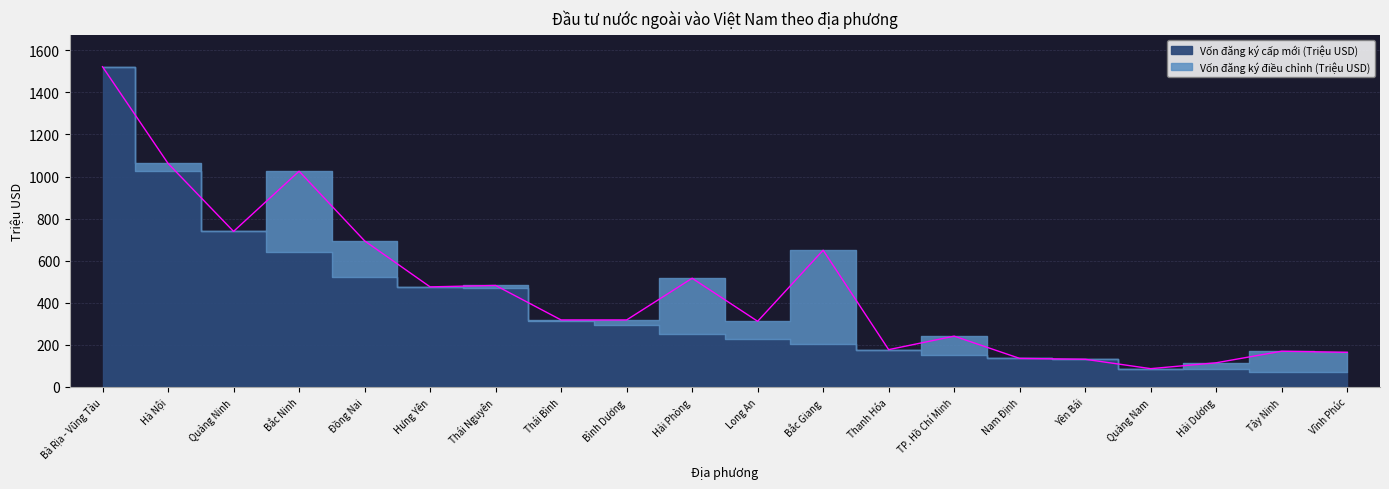

What is the total value across all series at Vĩnh Phúc?

164.7